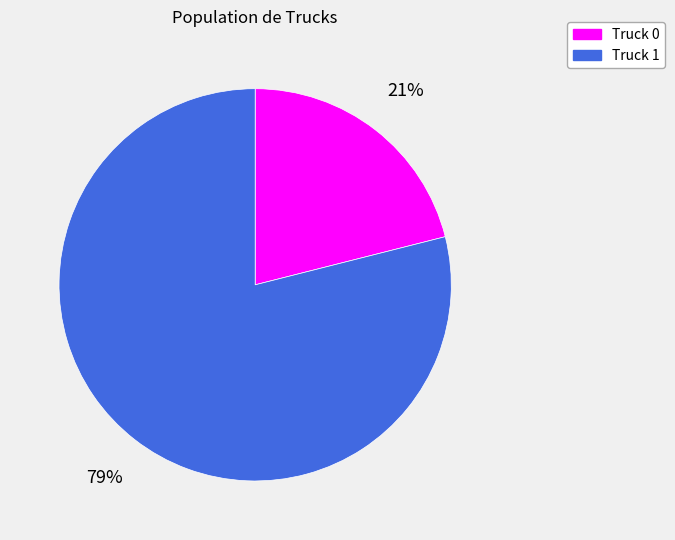

Do Truck 0 and Truck 1 together represent more than half of the pie?

Yes